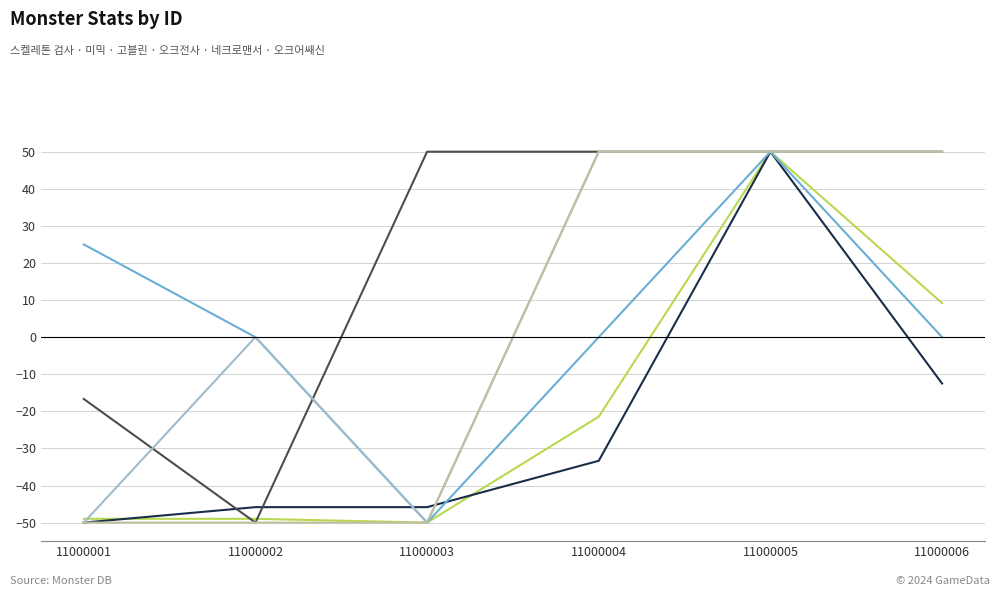

What is the greatest value displayed?

50.0